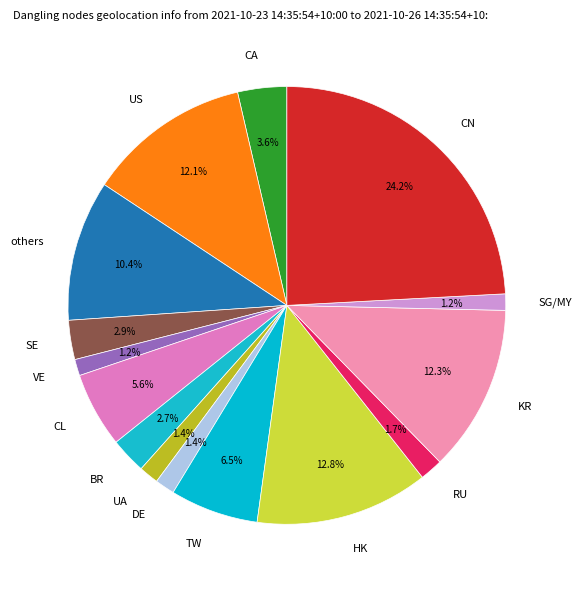

Does any single category account for the majority?

No